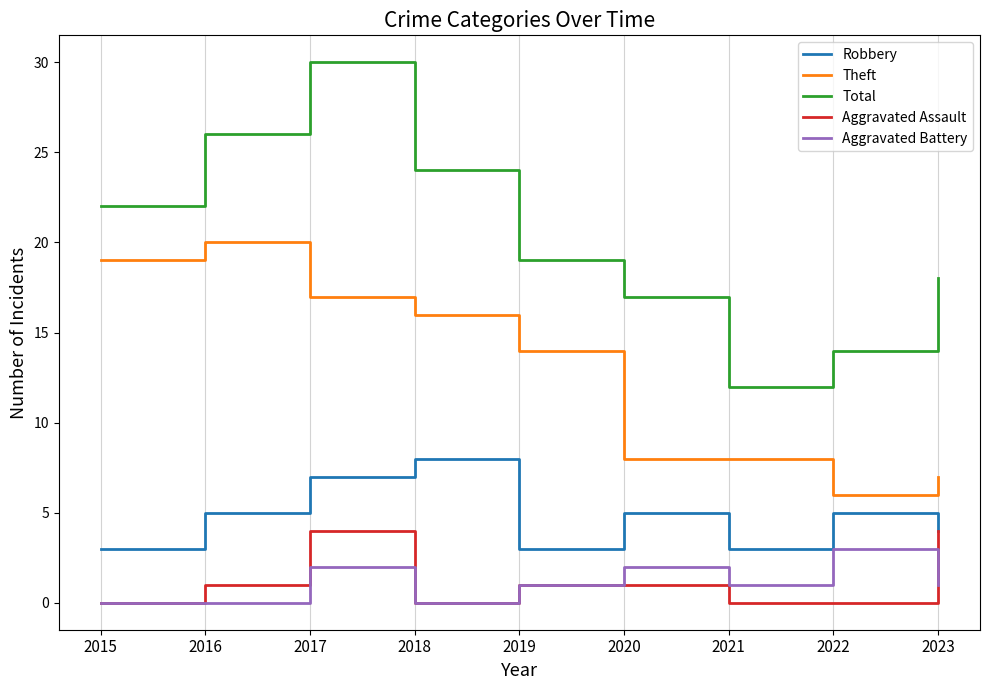

How many values in the Aggravated Assault series are below 1?

4